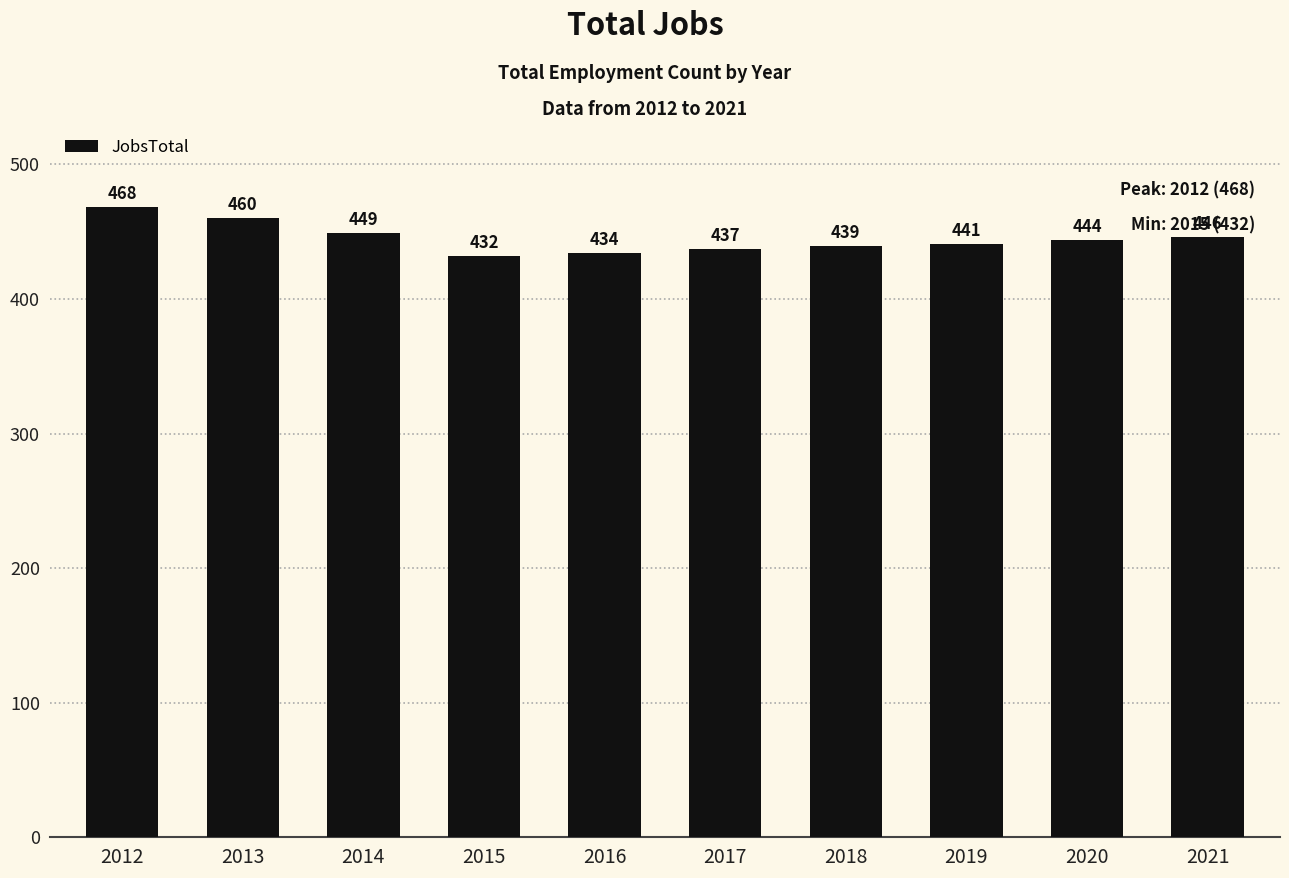

Reading left to right, transcribe all the data shown in this chart.

468	460	449	432	434	437	439	441	444	446